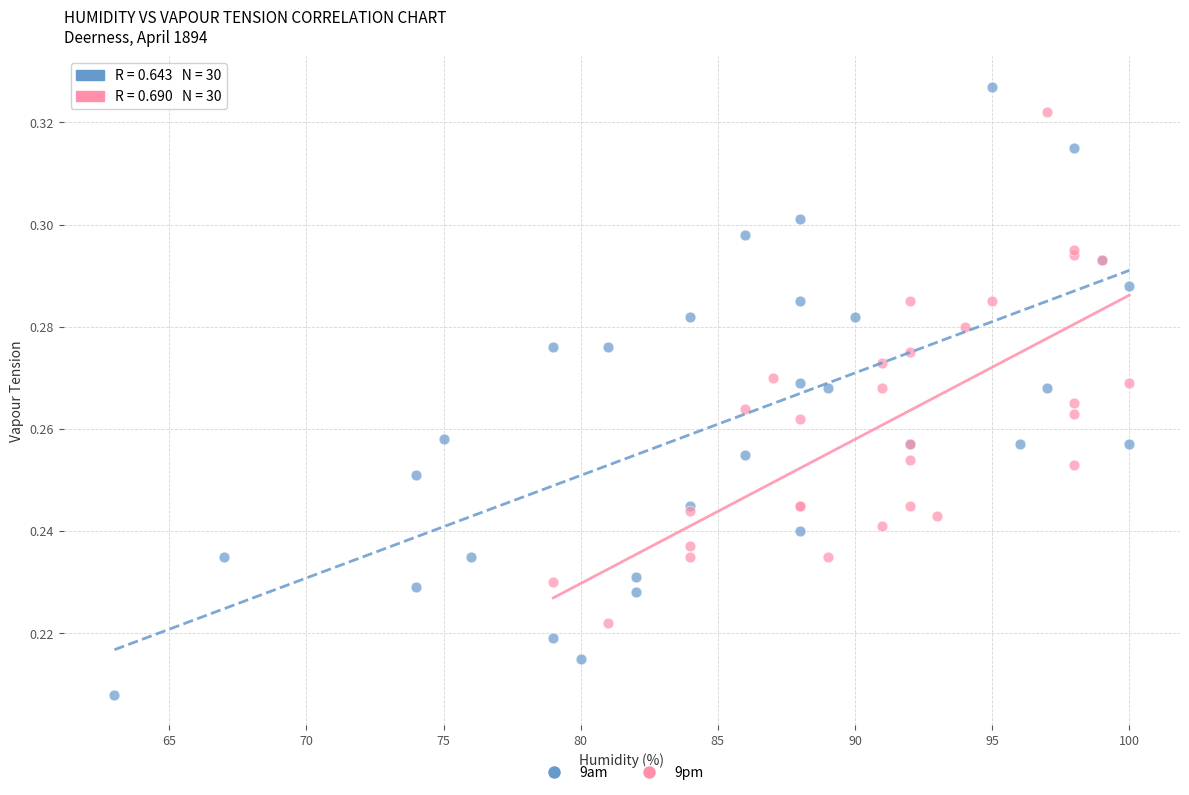

What are all the series names shown in the legend?

9am, 9pm